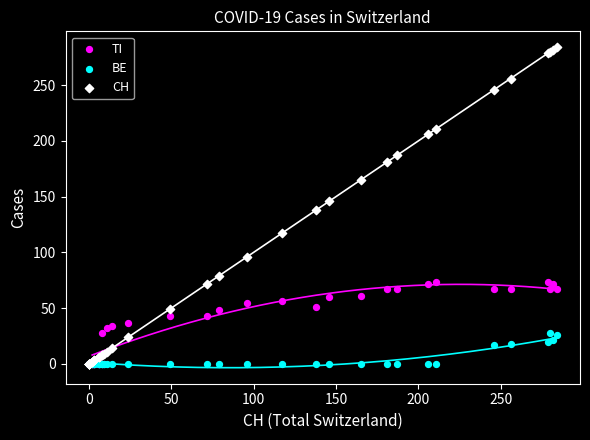

What are all the series names shown in the legend?

TI, BE, CH